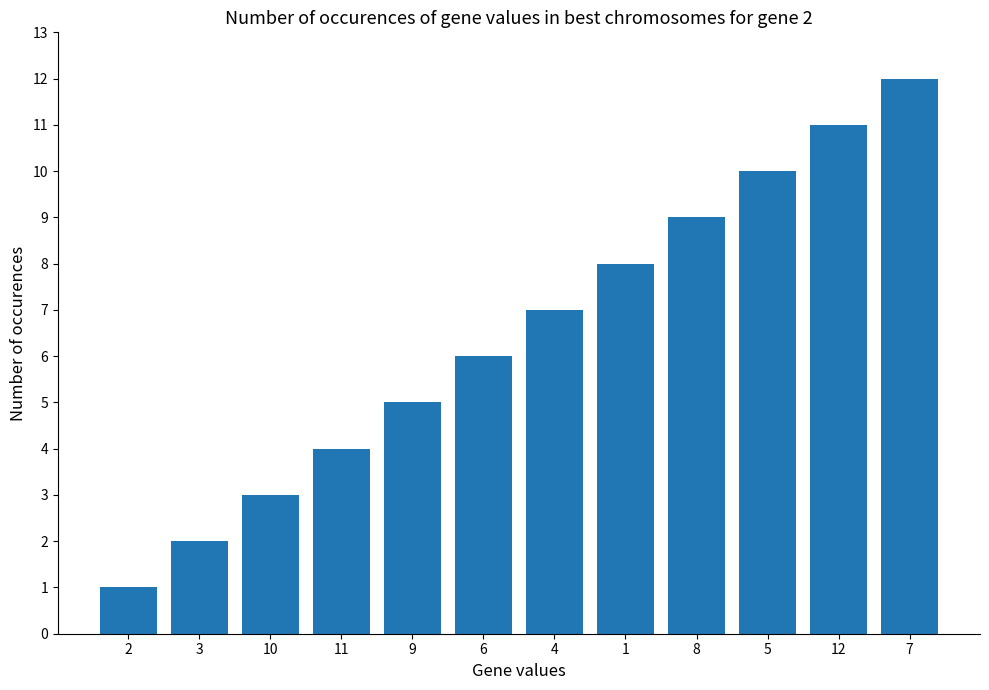

What is the value of the 9th bar from the left?

9